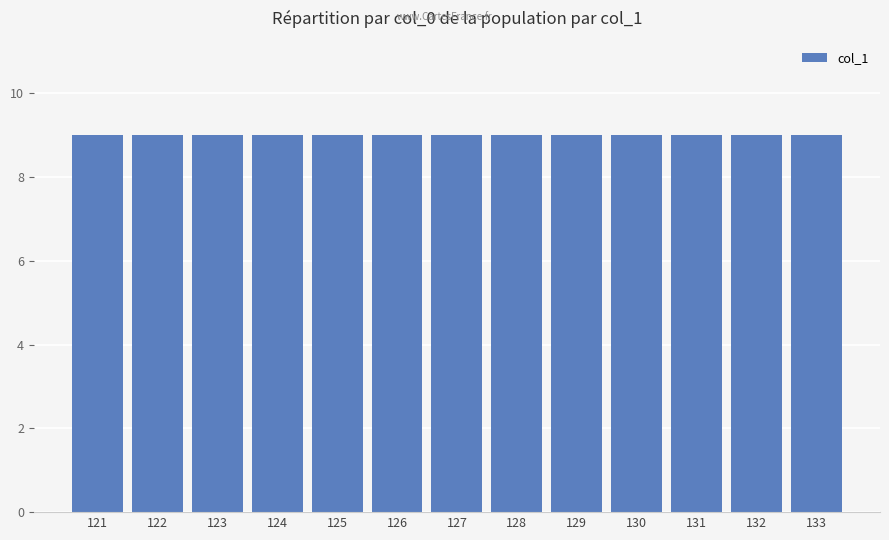

What is the ratio of the value at 121 to the value at 125?

1.0